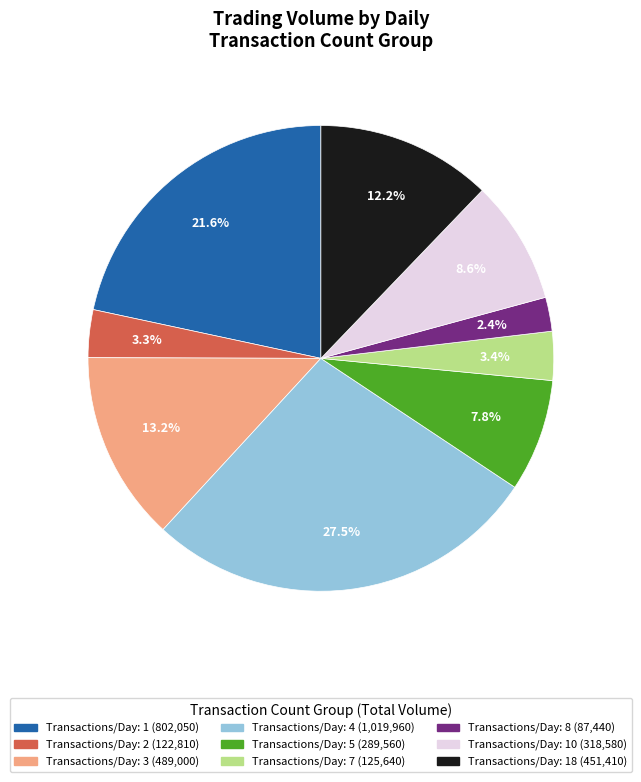

To the nearest percent, what is the difference between the largest and smallest slice percentages?

25%